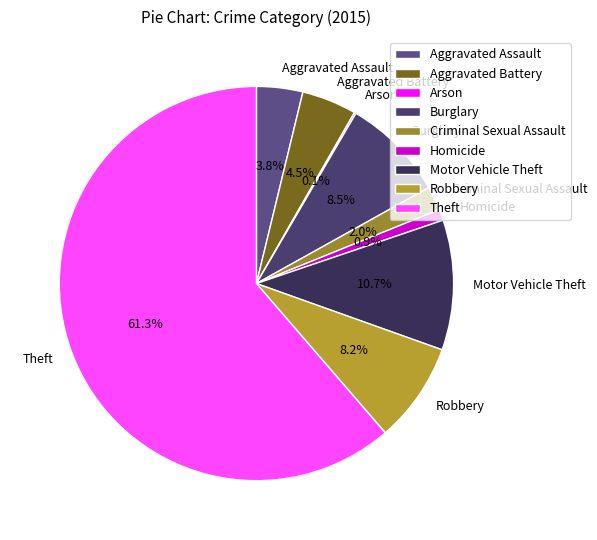

Between Theft and Criminal Sexual Assault, which is larger?

Theft